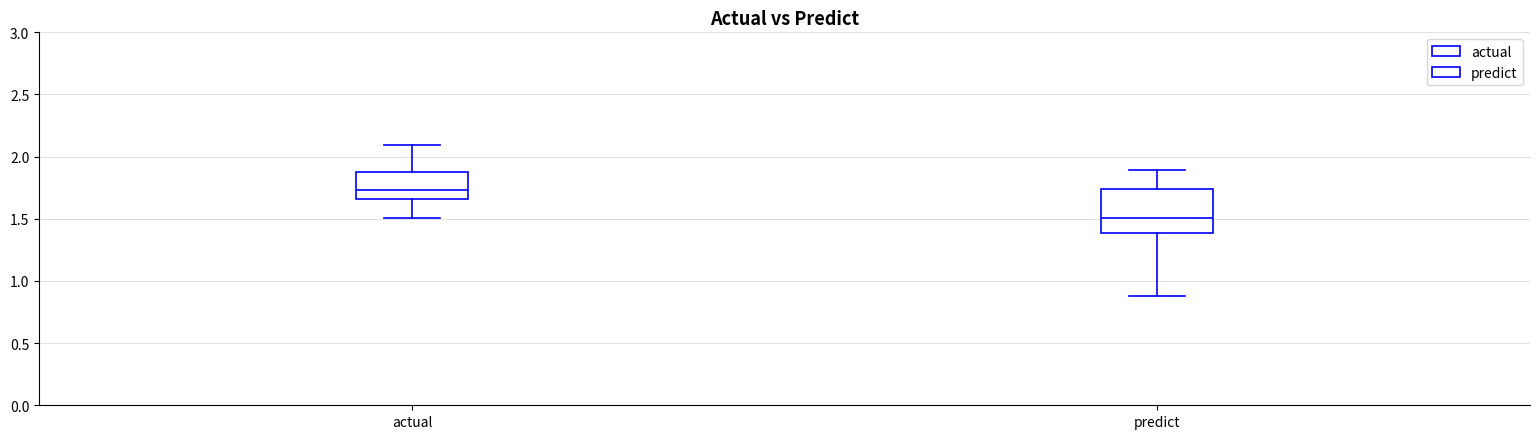

Which box has the highest median line?

actual